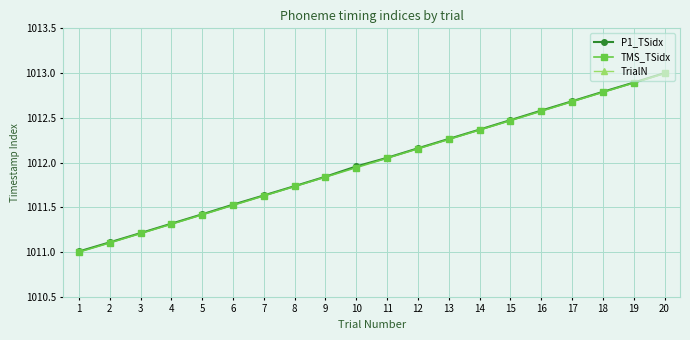

How many lines are shown in the chart?

3